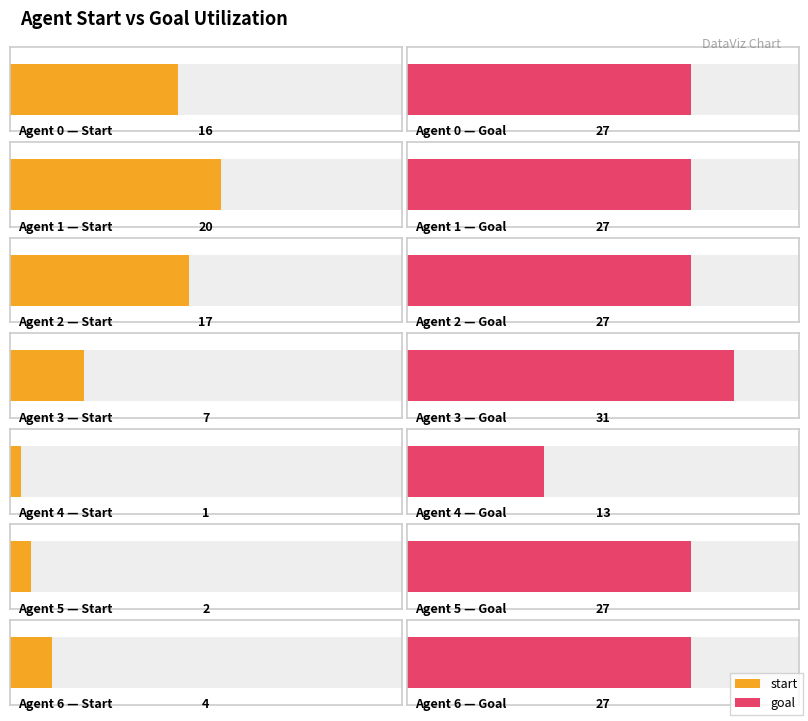

What is the total value across all series at 27?

16